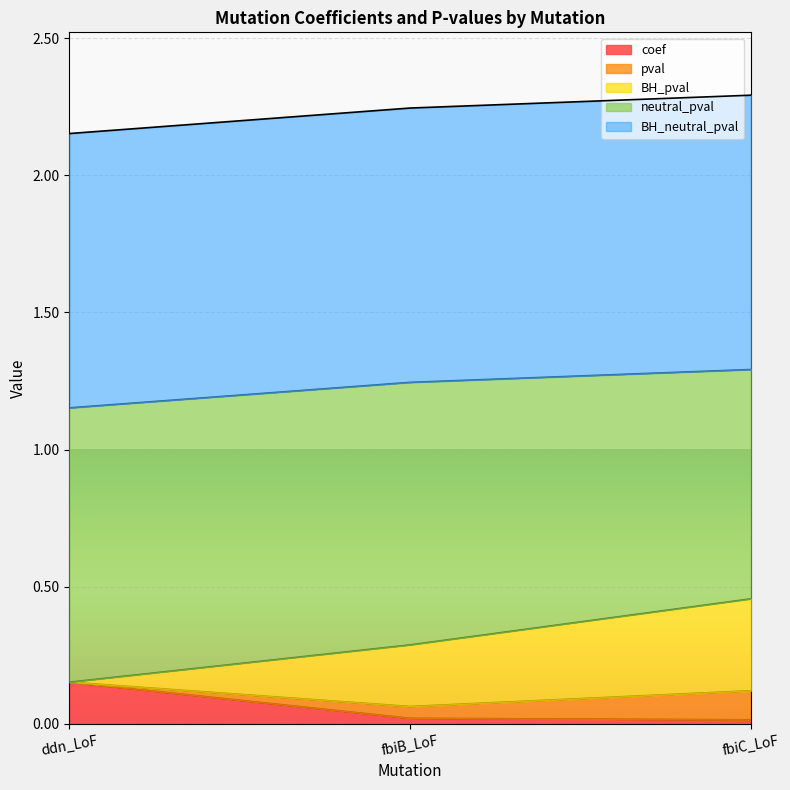

Which category has the highest value in the coef series?

ddn_LoF